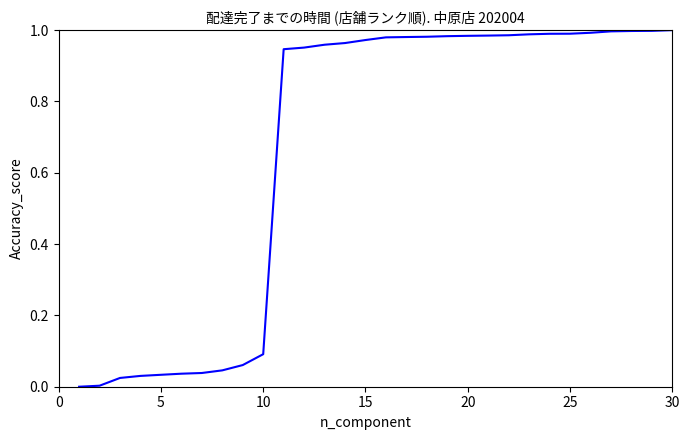

Is this an area chart (filled region under the line)?

No